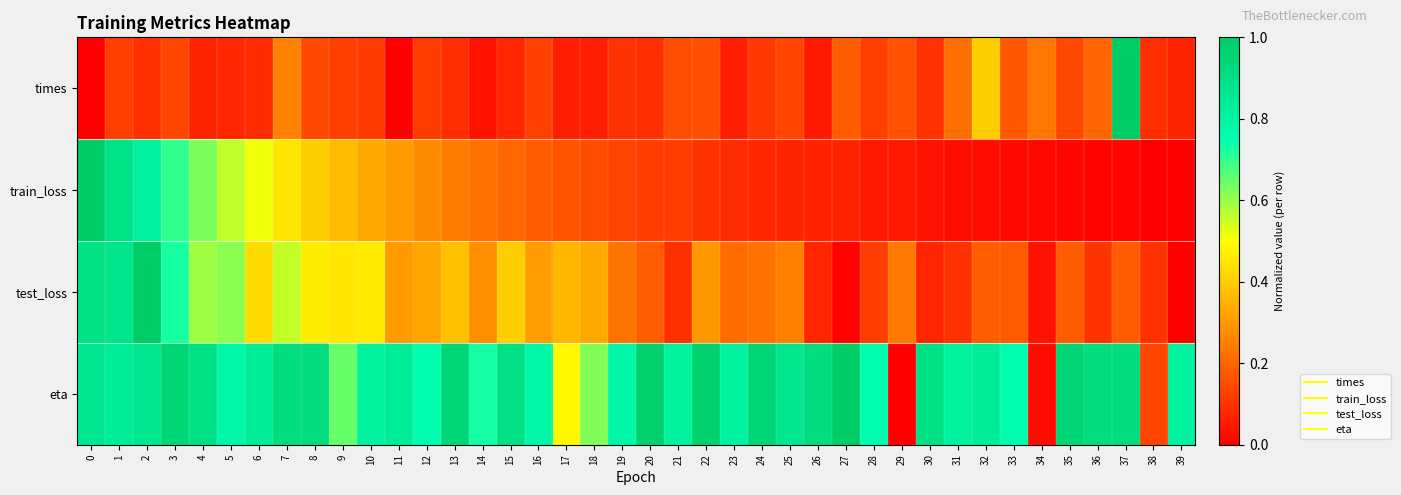

Between 2 and 10, which series saw the biggest shift?

test_loss